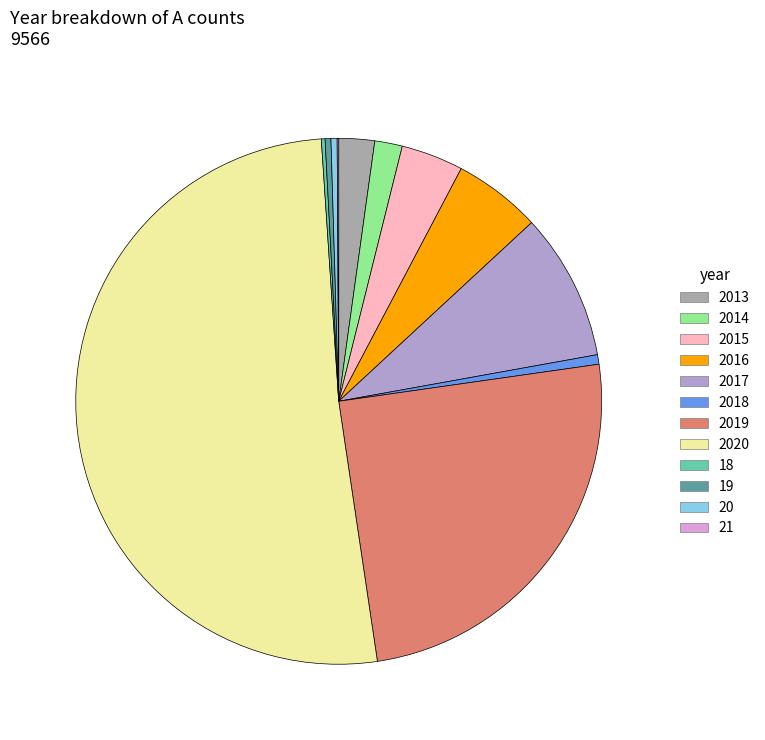

Does any single category account for the majority?

Yes